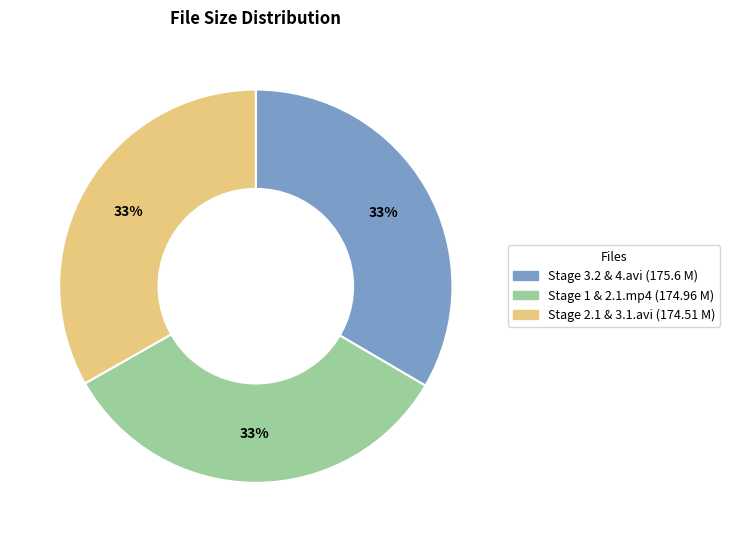

To the nearest percent, what is the average slice percentage?

33%